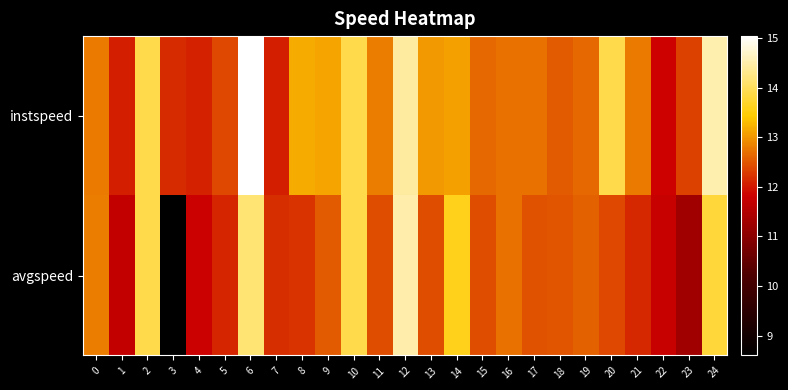

Which series has the largest range (max minus min)?

avgspeed